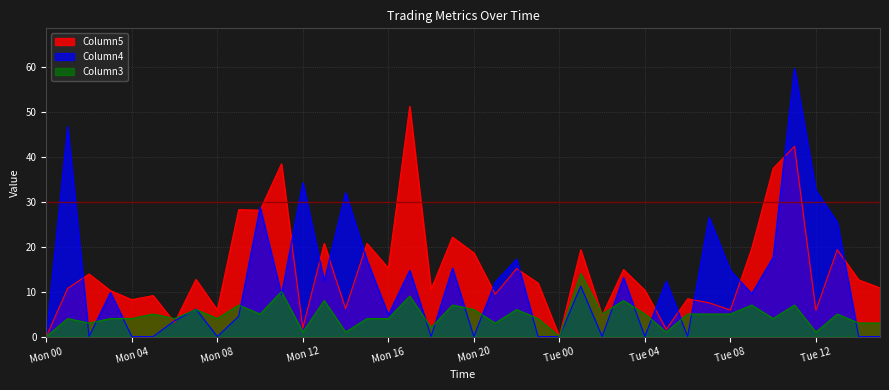

Between Mon 15 and Mon 16, which series saw the biggest shift?

Column4